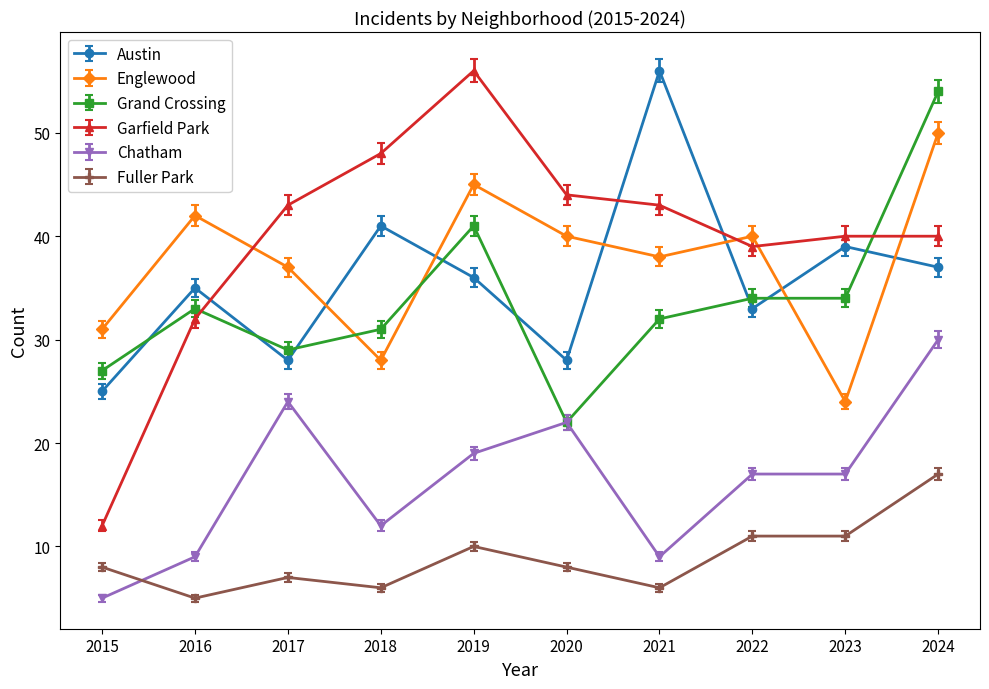

What is the value of the Grand Crossing point at the 1st from the left?

27